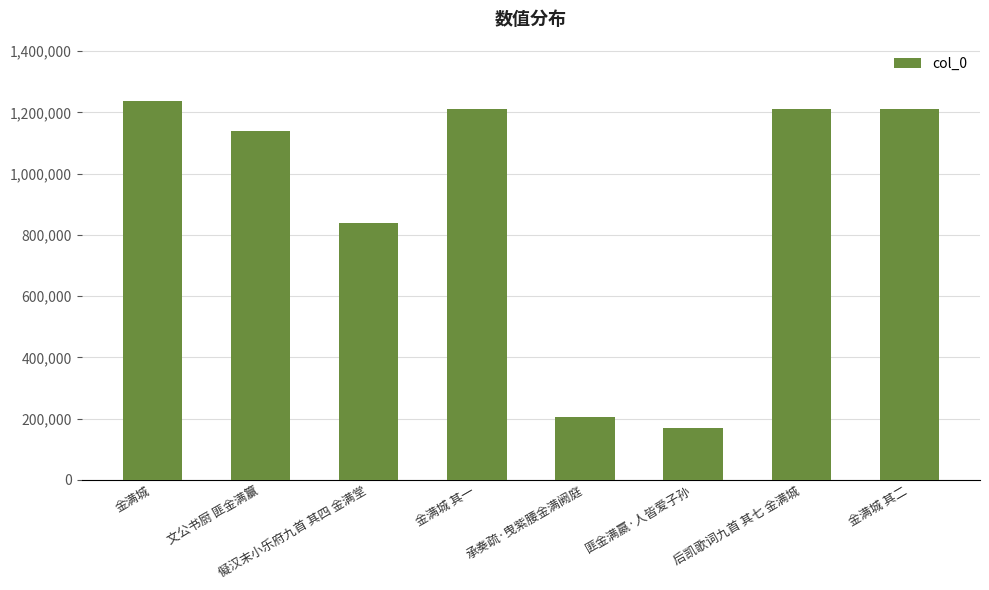

Between 金满城 其二 and 儗汉末小乐府九首 其四 金满堂, which is larger?

金满城 其二